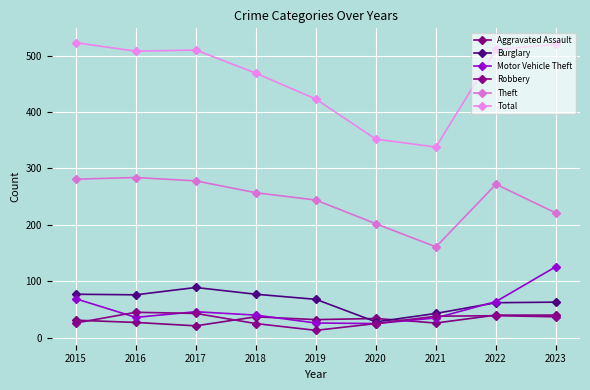

Does the chart have visible grid lines?

Yes